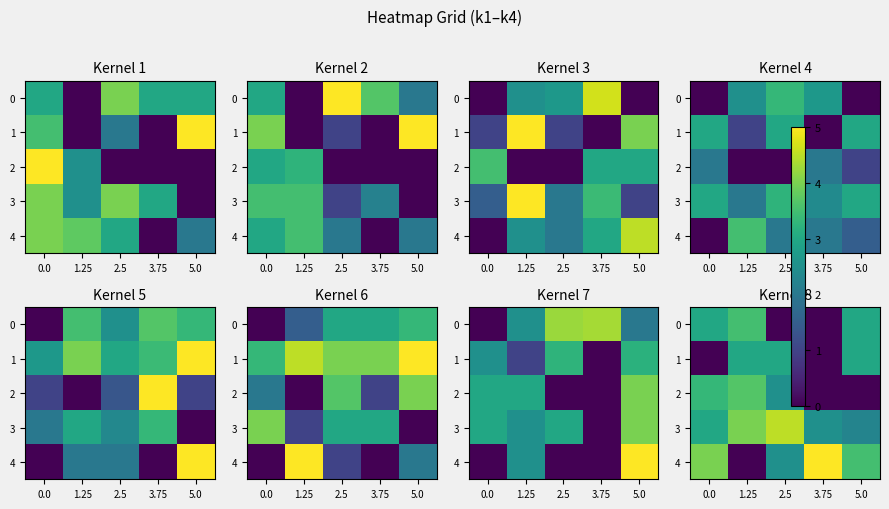

True or false: 1 has a value of 4.6 at 5.0.

False